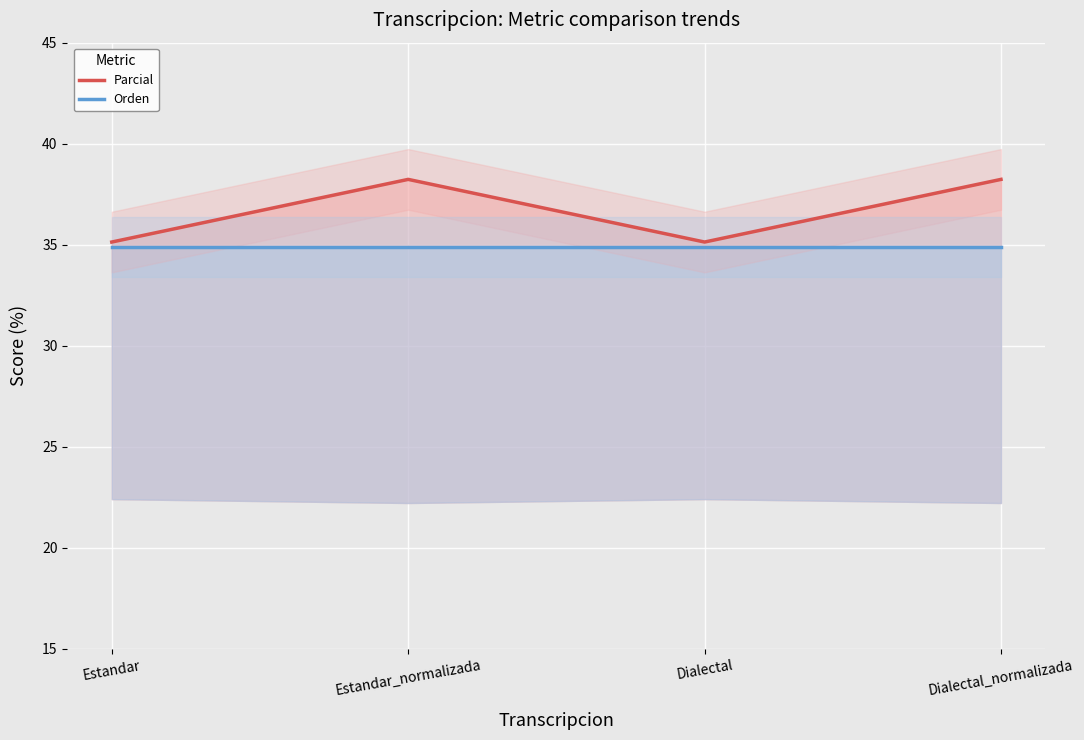

What are all the series names shown in the legend?

Parcial, Orden